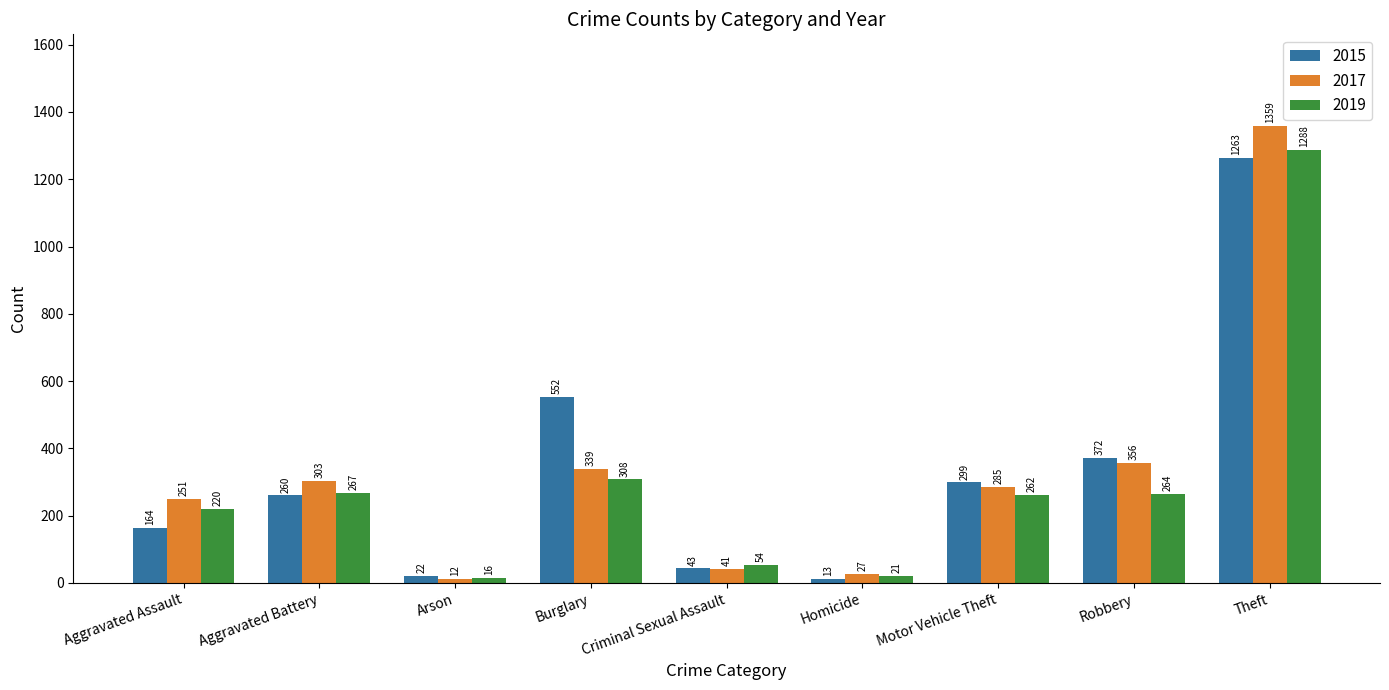

What is the approximate value of 2019 at Robbery, to the nearest 10?

260